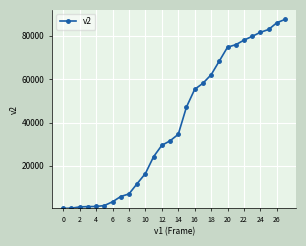

What is the smallest value displayed?

336